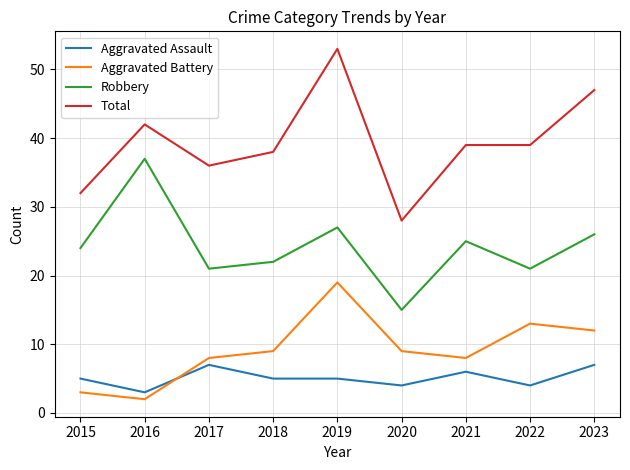

At which label does Total reach its minimum?

2020